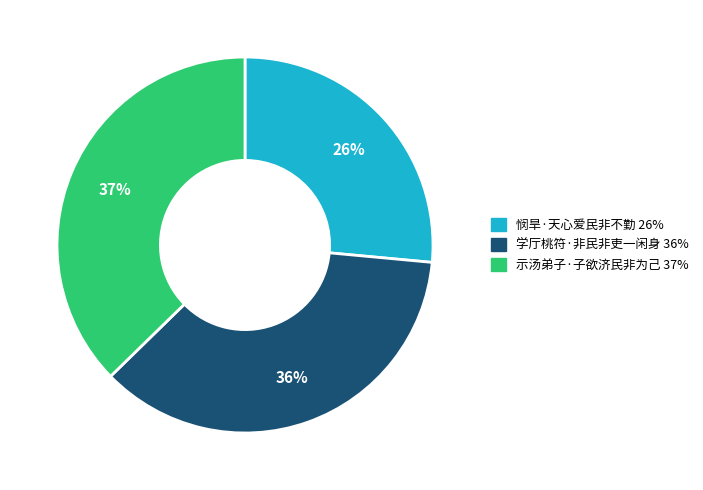

Rank the categories by value from highest to lowest.

示汤弟子·子欲济民非为己, 学厅桃符·非民非吏一闲身, 悯旱·天心爱民非不勤